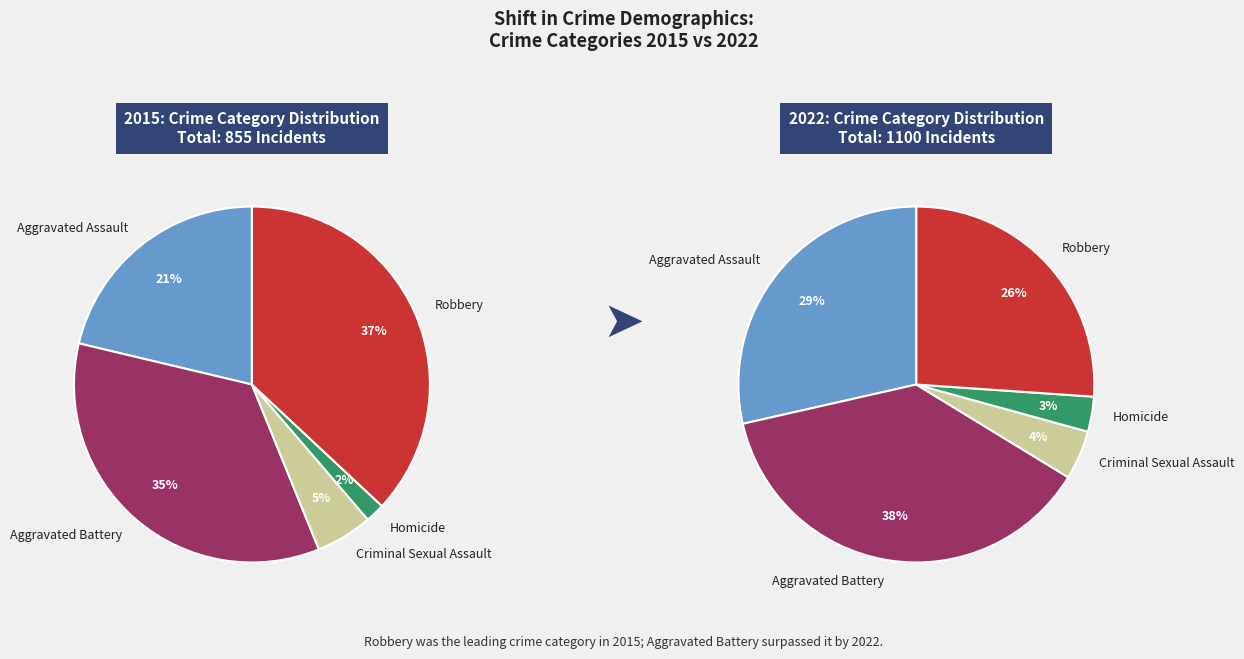

Does Aggravated Battery represent more than half of the total?

No